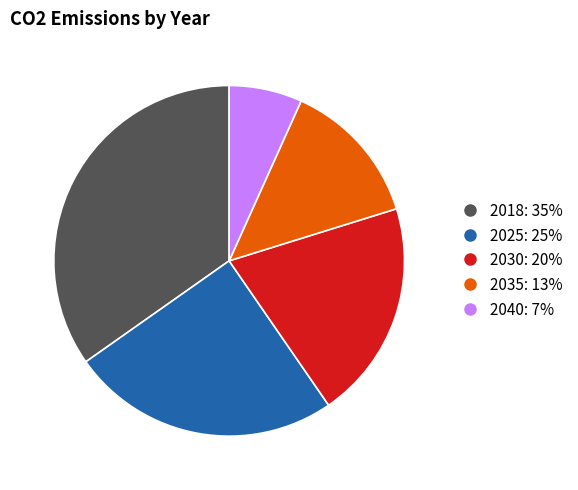

Rank the categories by value from highest to lowest.

2018, 2025, 2030, 2035, 2040